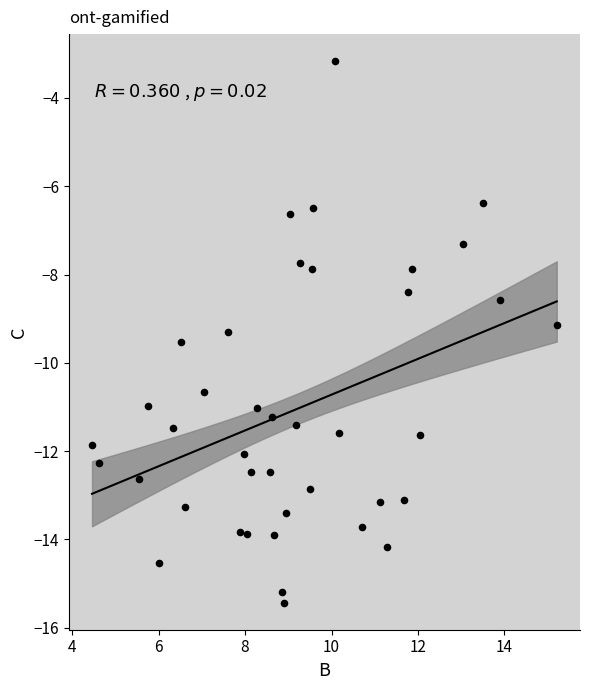

What is the range of Y values (max minus min)?

12.3